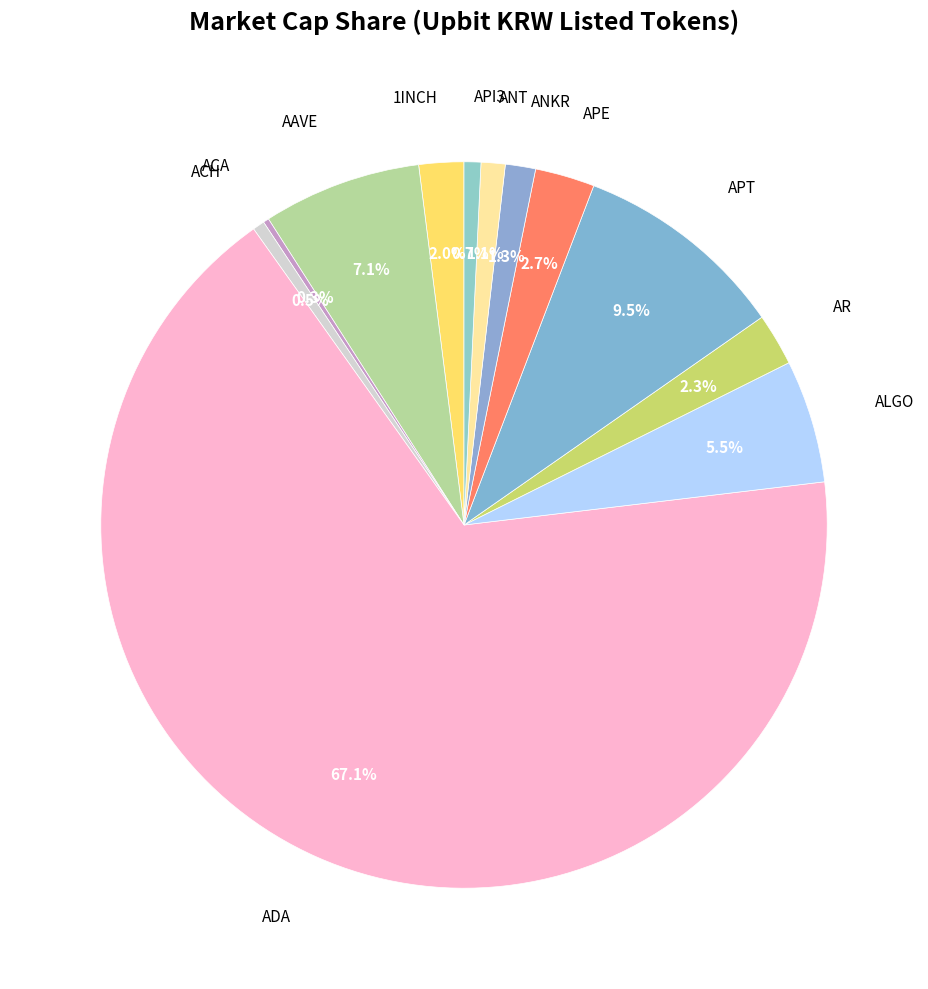

The ANKR slice represents 1% of the pie. True or false?

True